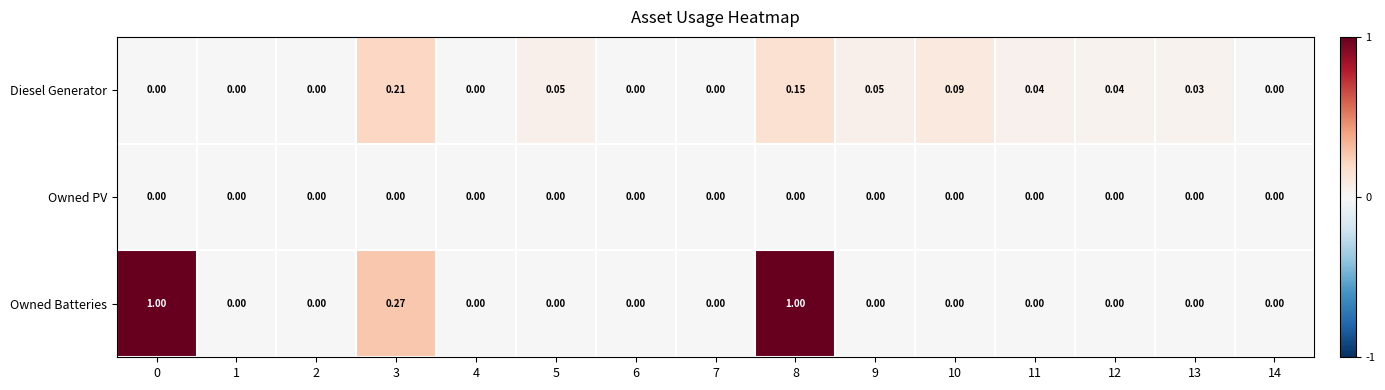

Which series has the widest spread of values?

Owned Batteries